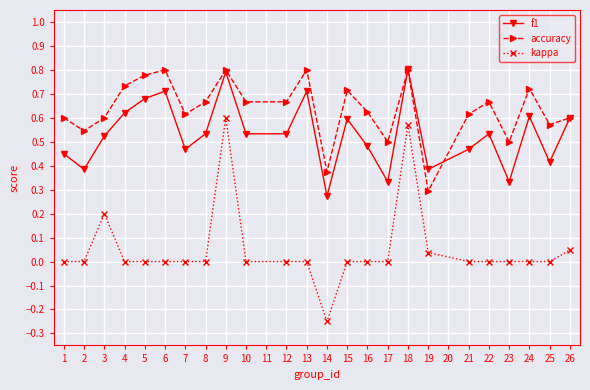

True or false: kappa and f1 intersect in this chart.

False